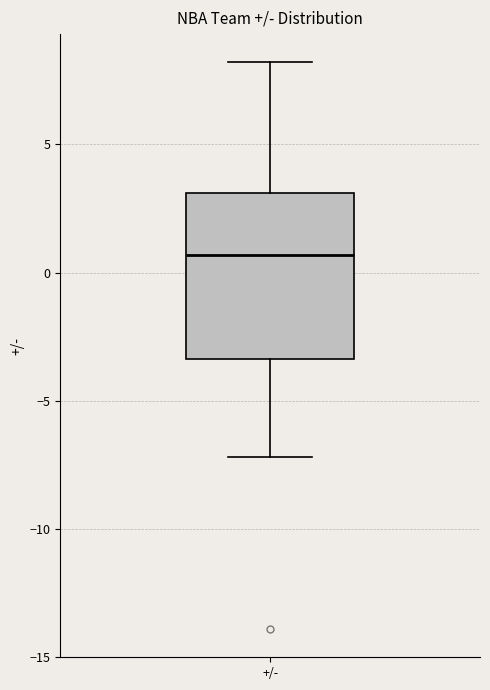

Transcribe this box plot: give where the median line is, the range the box spans, and where the two whiskers end, as read against the y-axis. The values are not printed on the chart, so give them approximately, as read against the axis.

median 0.5, box -3.5 to 3.0, whiskers -7.0 to 8.0